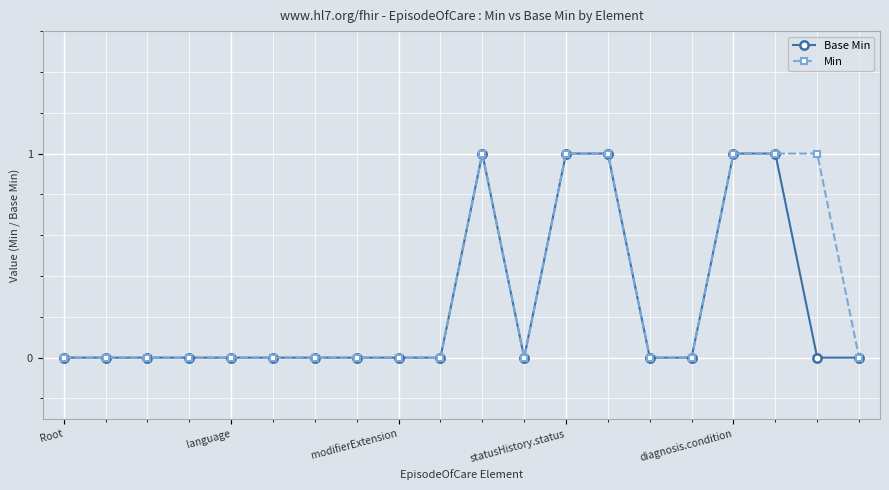

What is the label of the 10th point from the left?

9